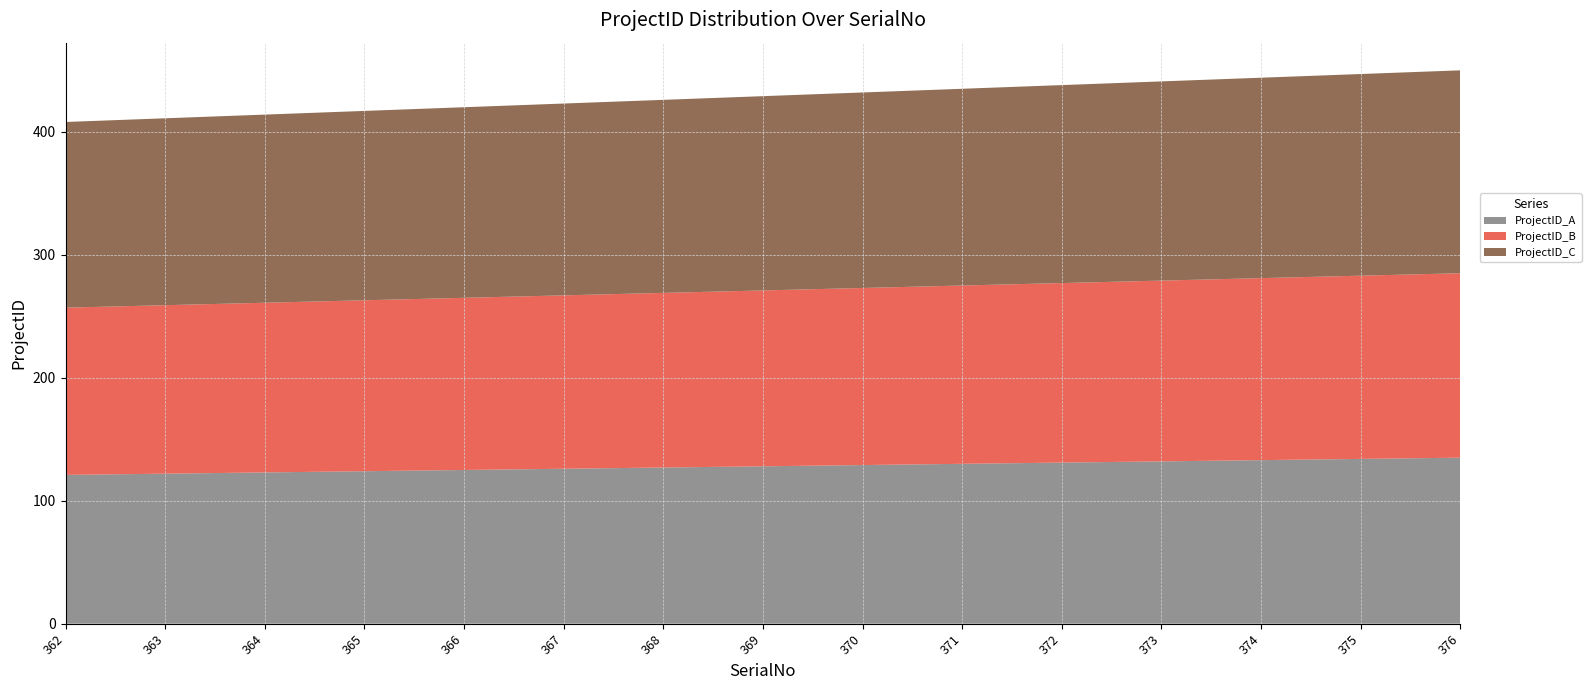

Reading left to right, what are all the values shown in this chart?

ProjectID_A: 121	122	123	124	125	126	127	128	129	130	131	132	133	134	135
ProjectID_B: 136	137	138	139	140	141	142	143	144	145	146	147	148	149	150
ProjectID_C: 151	152	153	154	155	156	157	158	159	160	161	162	163	164	165